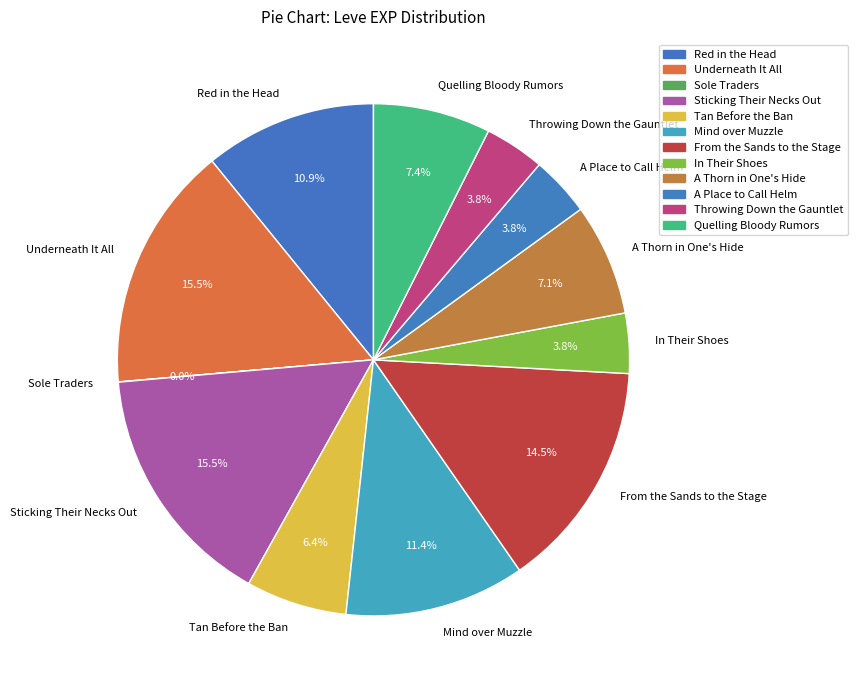

Combined, do In Their Shoes and From the Sands to the Stage account for over 50%?

No